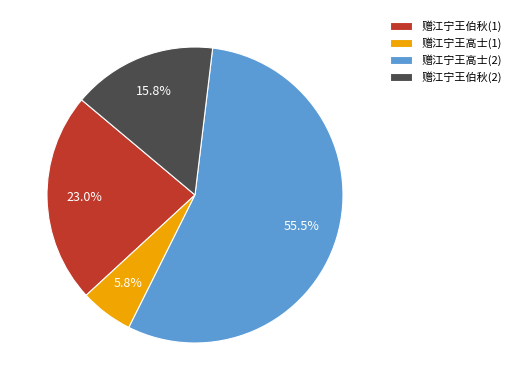

Is there any slice that represents more than half of the pie?

Yes